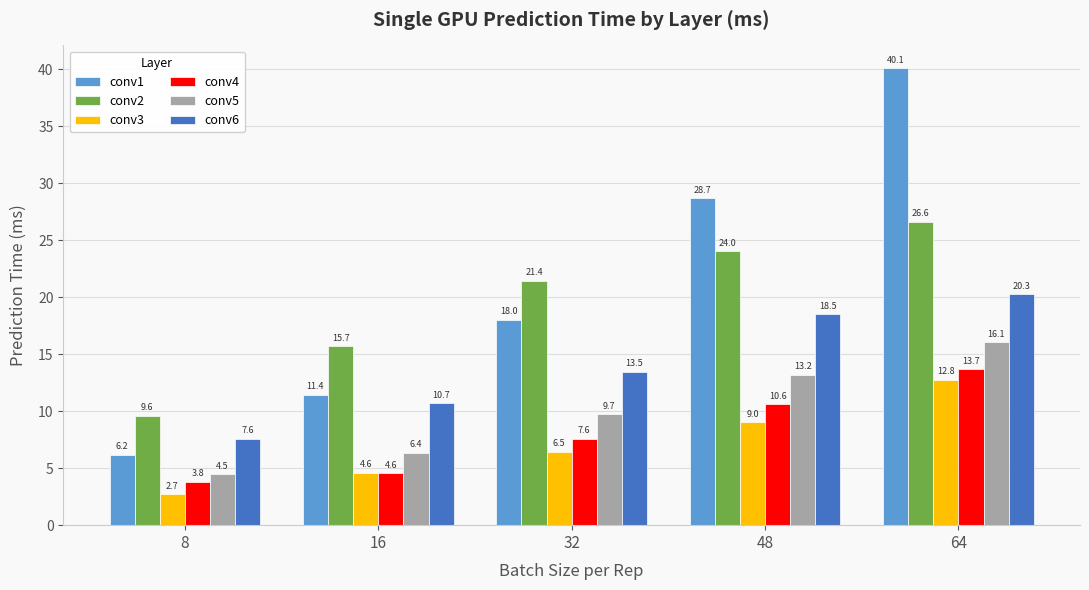

What are all the series names shown in the legend?

conv1, conv2, conv3, conv4, conv5, conv6